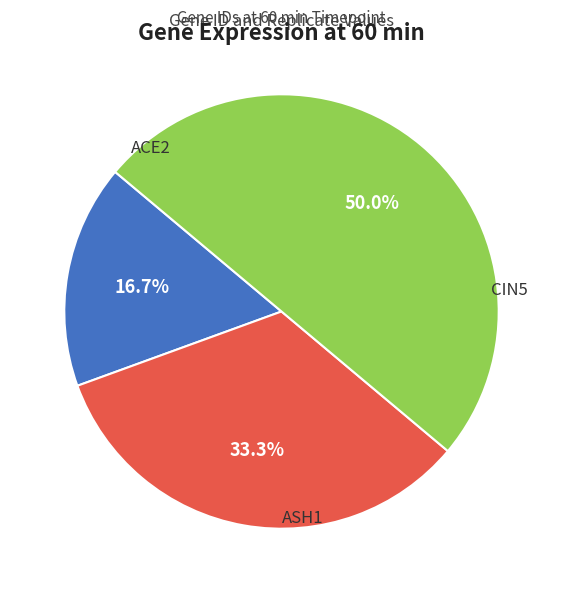

To the nearest percent, what is the difference between the largest and smallest slice percentages?

33%